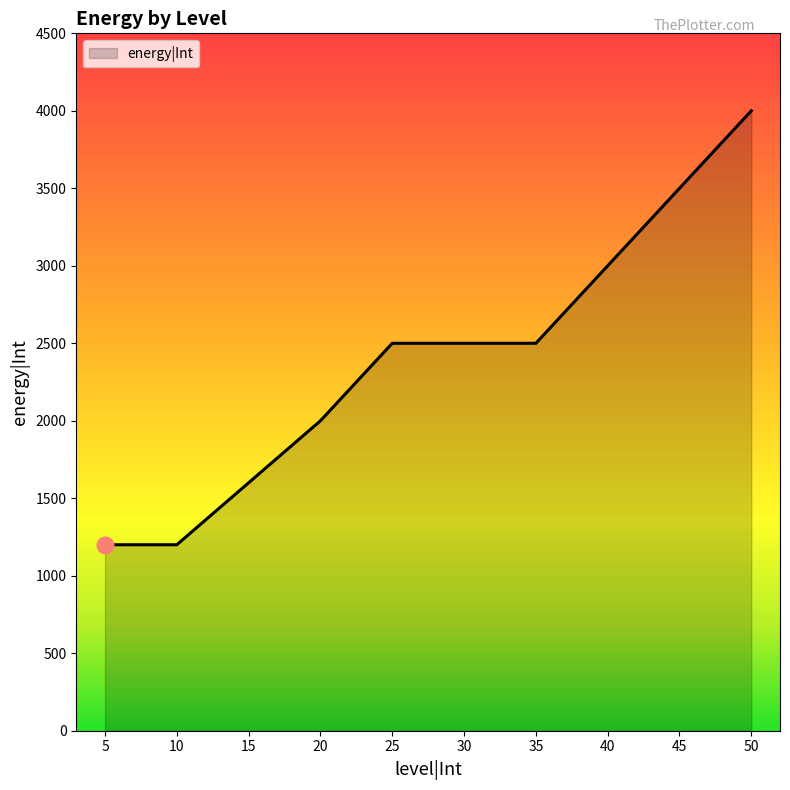

What is the smallest value displayed?

1200